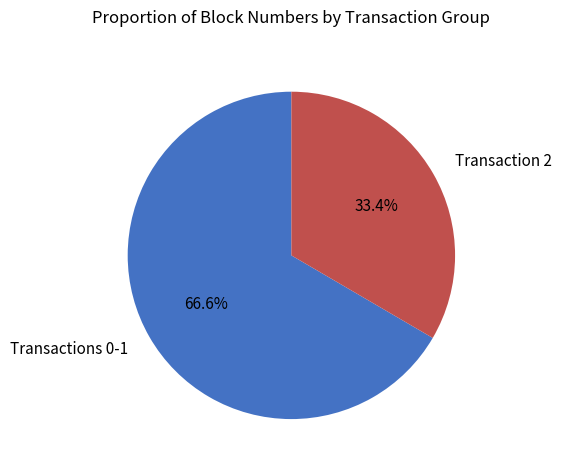

Rank the categories by value from lowest to highest.

Transaction 2, Transactions 0-1